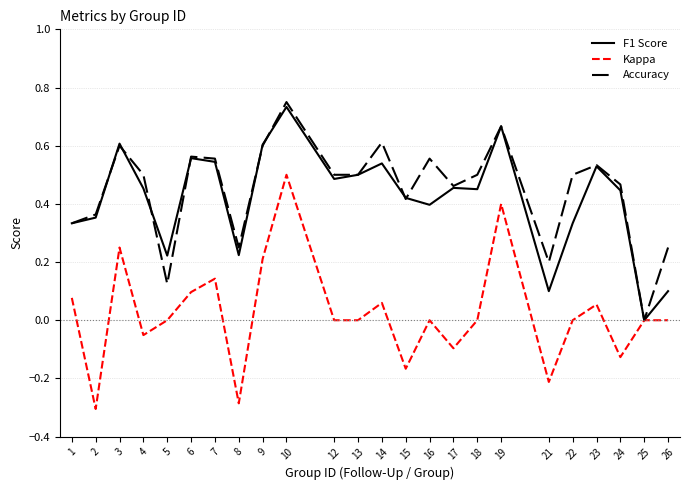

Where is the first local maximum for Accuracy?

3